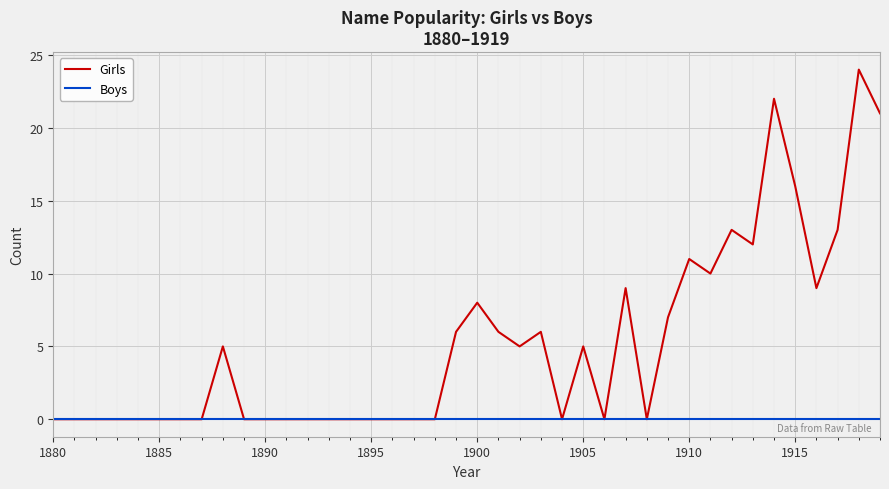

Rank the series by their maximum value, from lowest to highest.

Boys, Girls